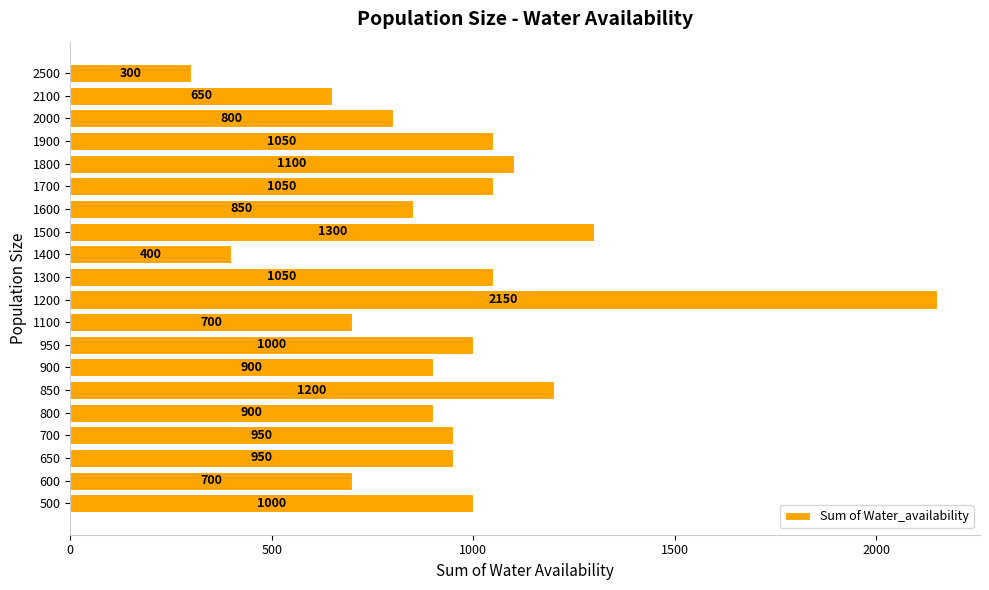

What is the approximate value at 1400?

400